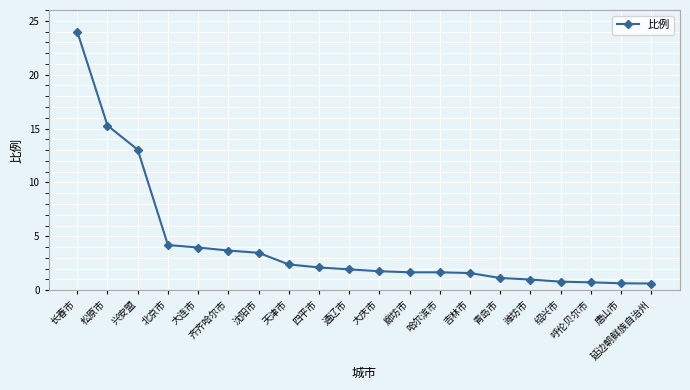

What is the average value?

4.3